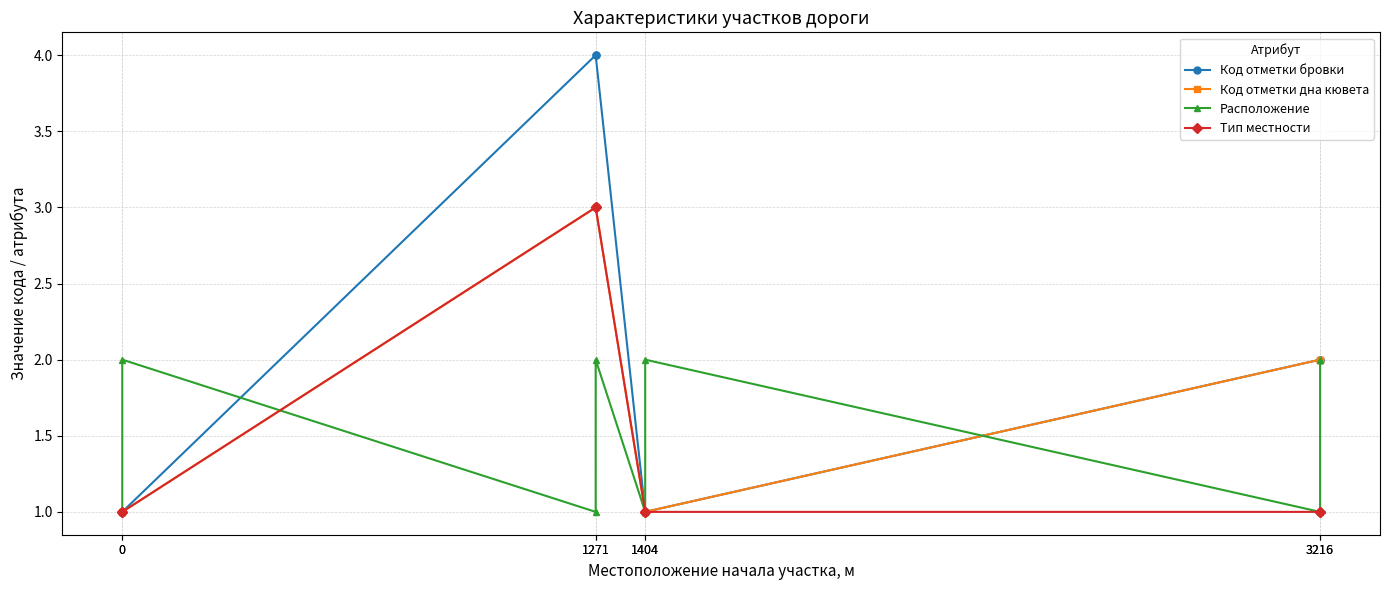

Reading left to right, transcribe all the data shown in this chart.

Код отметки бровки: 0=1	0=1	1271=4	1271=4	1404=1	1404=1	3216=2	3216=2
Код отметки дна кювета: 0=1	0=1	1271=3	1271=3	1404=1	1404=1	3216=2	3216=2
Расположение: 0=1	0=2	1271=1	1271=2	1404=1	1404=2	3216=1	3216=2
Тип местности: 0=1	0=1	1271=3	1271=3	1404=1	1404=1	3216=1	3216=1